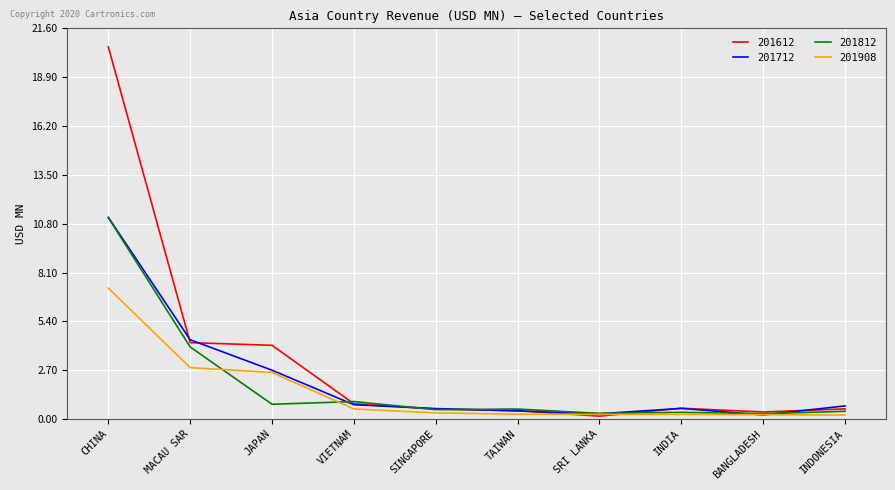

Which series has the largest range (max minus min)?

201612